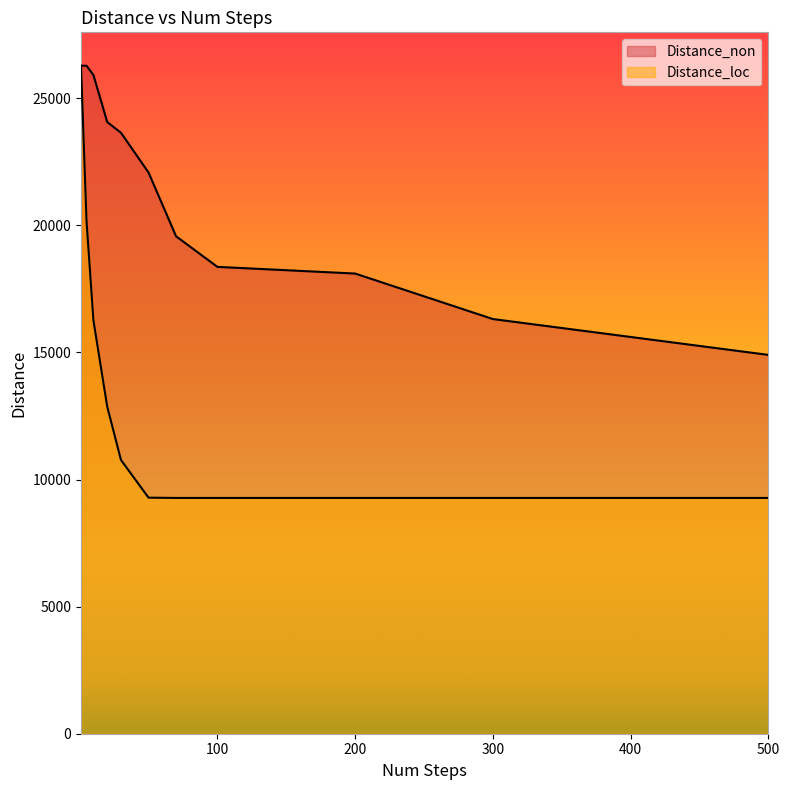

True or false: Distance_non and Distance_loc cross at least once.

False